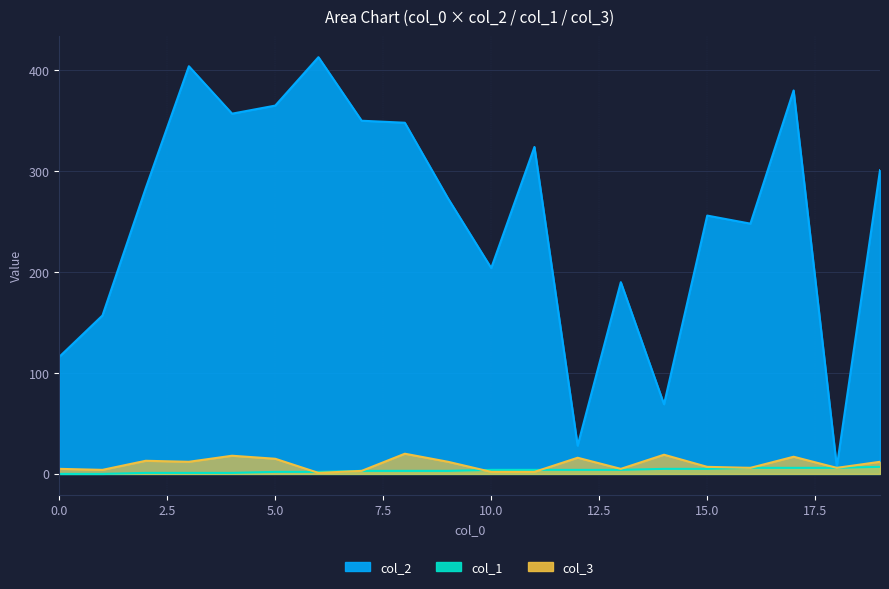

Is the value of col_2 at 10 greater than the value of col_3 at 8?

Yes